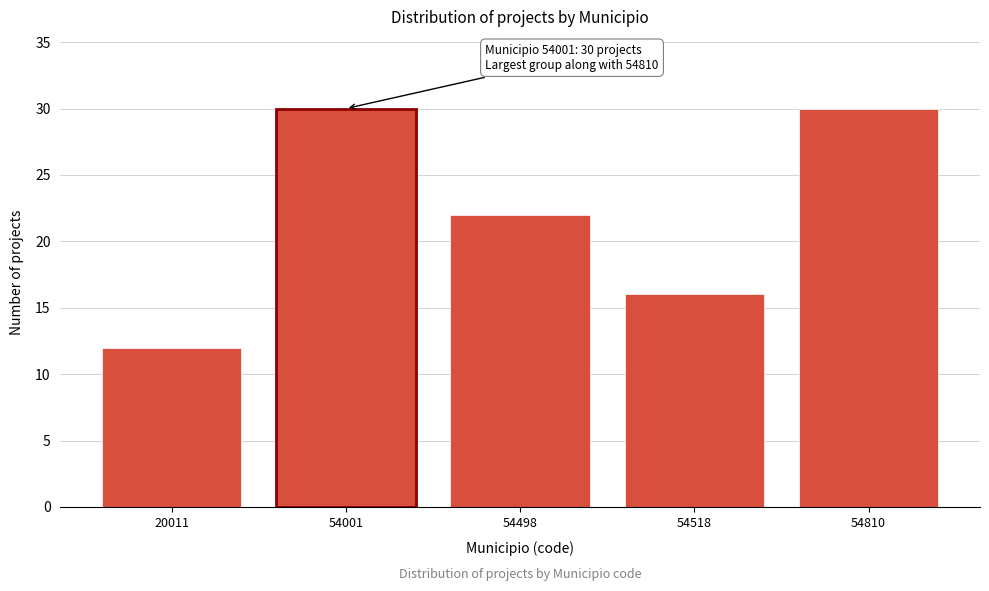

Reading left to right, list all the values displayed in this chart.

20011=12	54001=30	54498=22	54518=16	54810=30